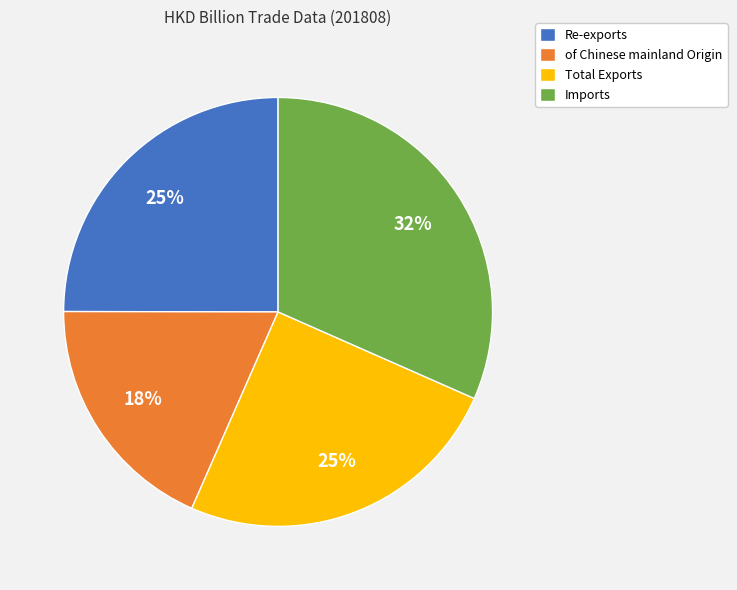

Is it true that Re-exports is 25% of the pie?

True